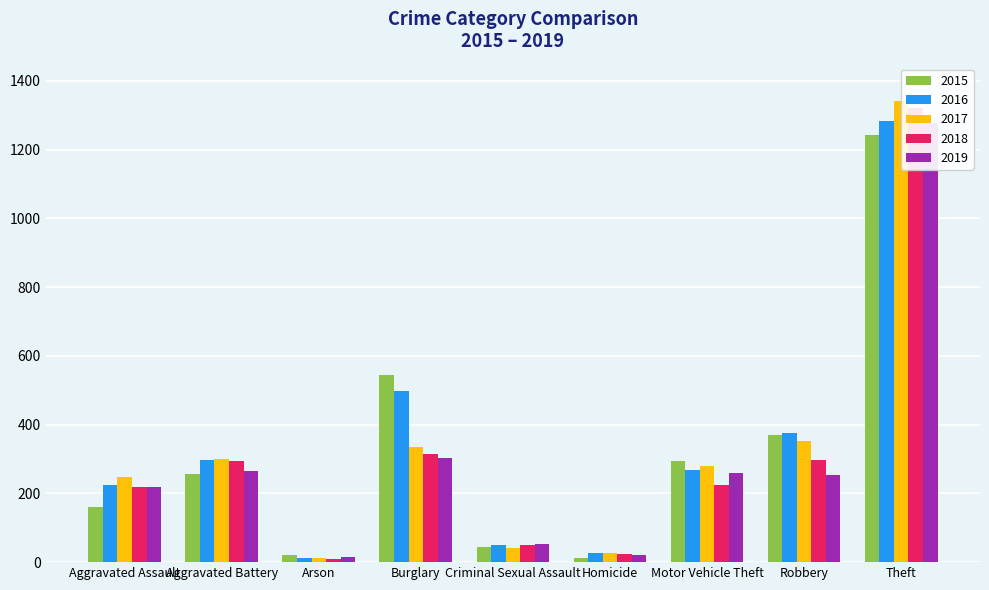

What is the total value across all series at Arson?

71